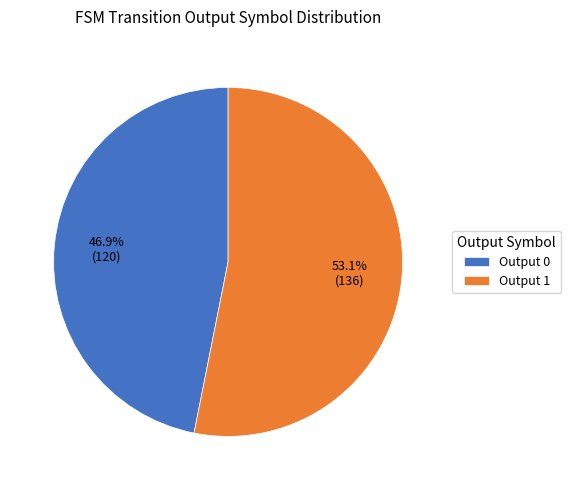

Count the number of slices in the pie.

2